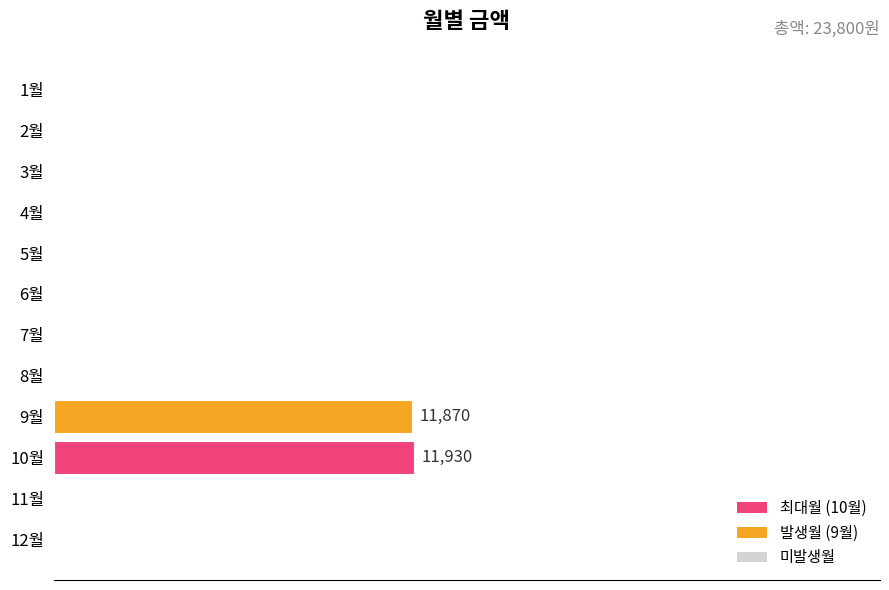

Are the bars horizontal?

Yes